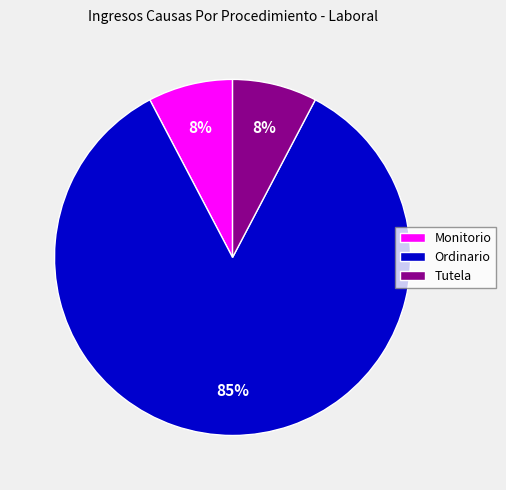

Count the number of slices in the pie.

3